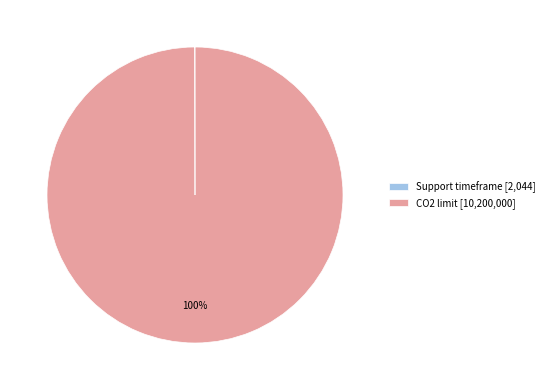

The CO2 limit [10,200,000] slice represents 100% of the pie. True or false?

True